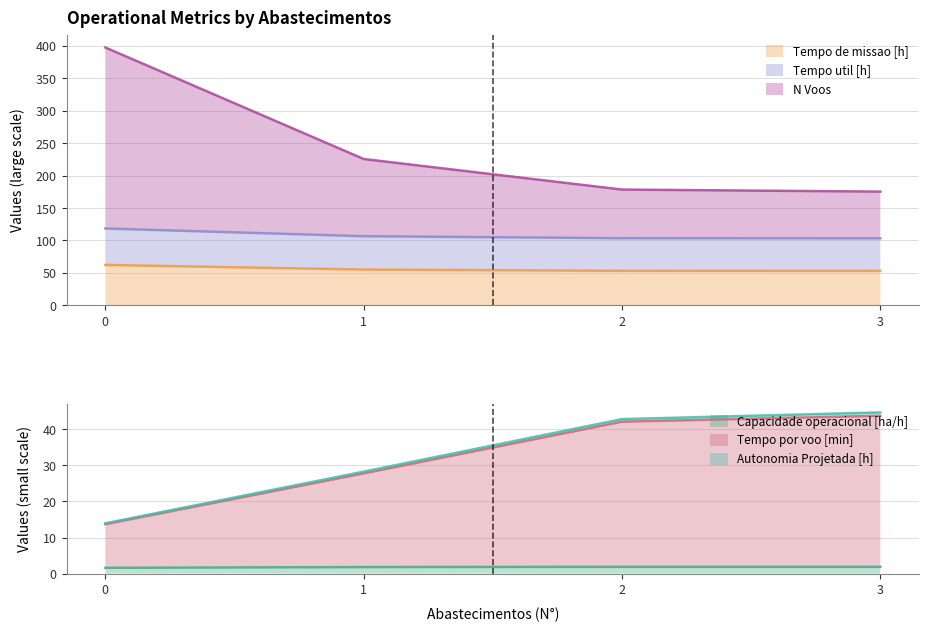

The value of Tempo de missao [h] at 0 is 102.5. True or false?

False